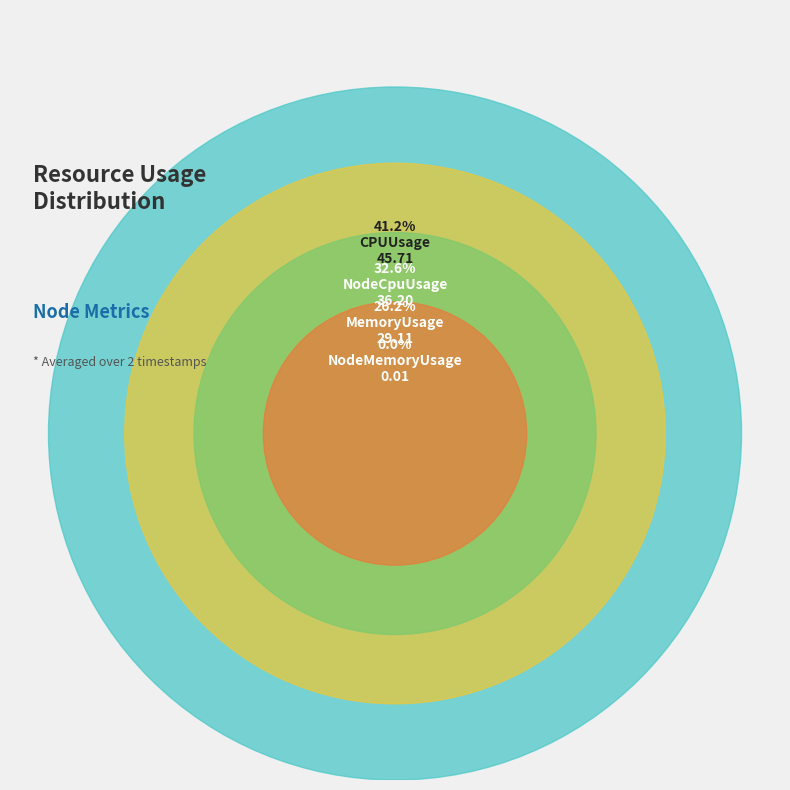

True or false: 2023-09-22 23:13 accounts for 42% of the total.

False